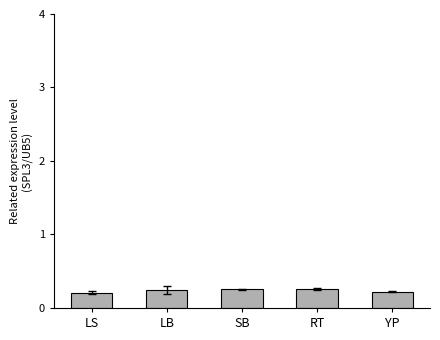

How many values are between 0 and 1?

5